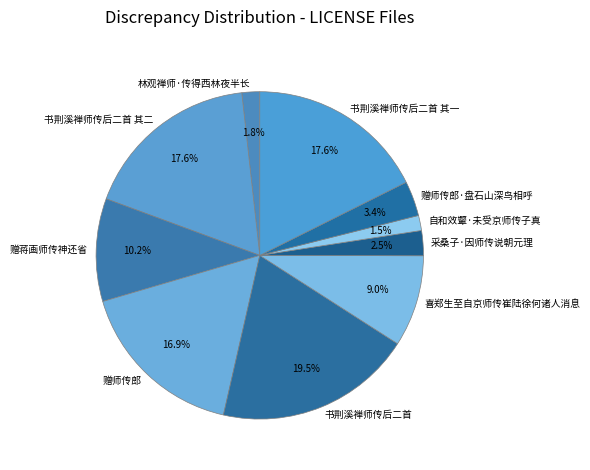

Is the sum of 赠师传郎·盘石山深鸟相呼 and 采桑子·因师传说朝元理 greater than half?

No